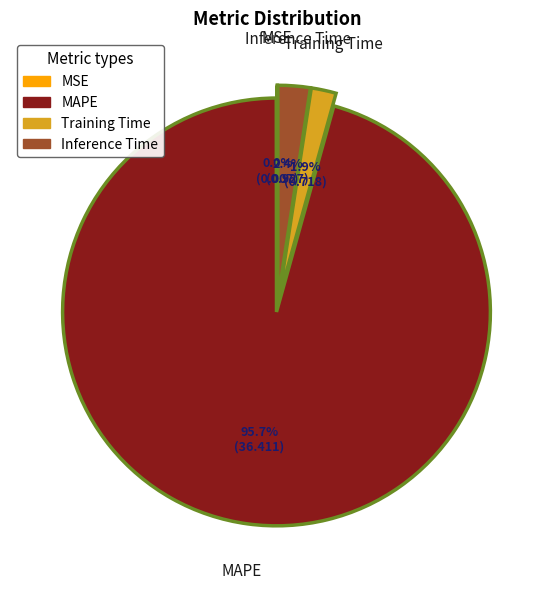

Which category has the biggest portion of the pie?

MAPE